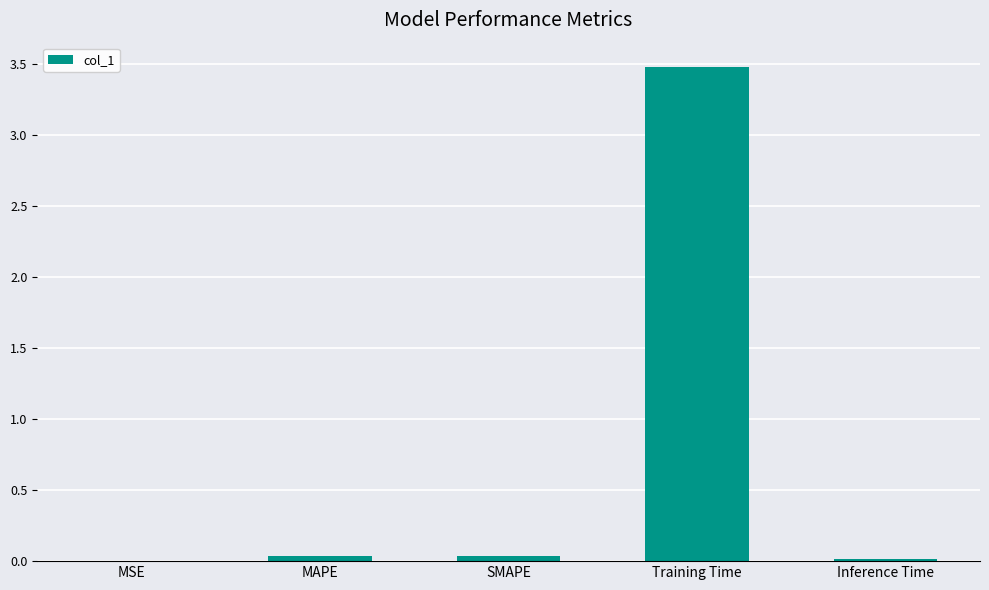

The chart shows a value of 0.0 at Inference Time. True or false?

True